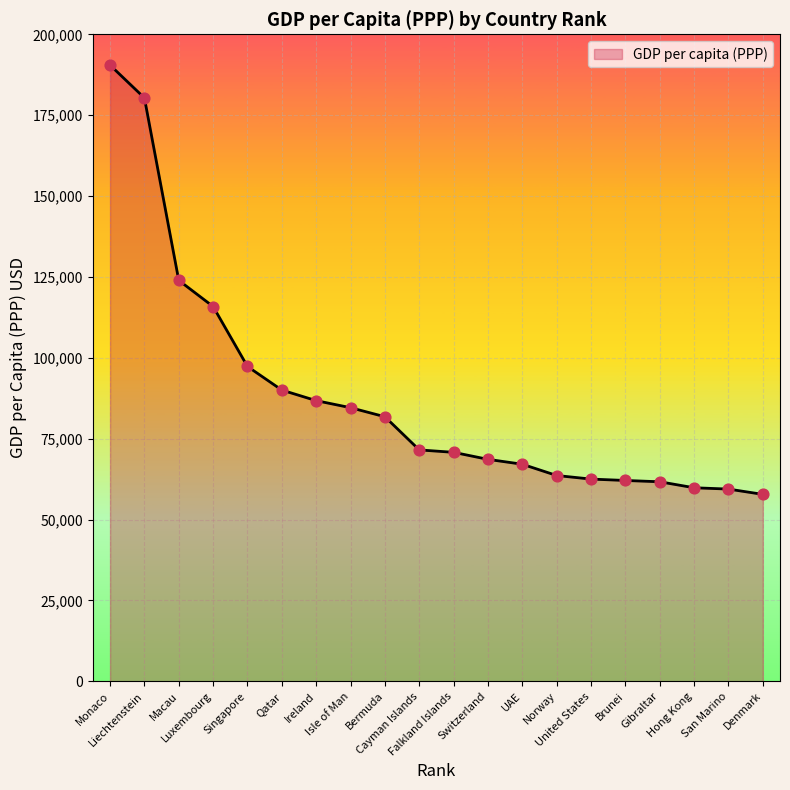

What is the minimum value shown in the chart?

57804